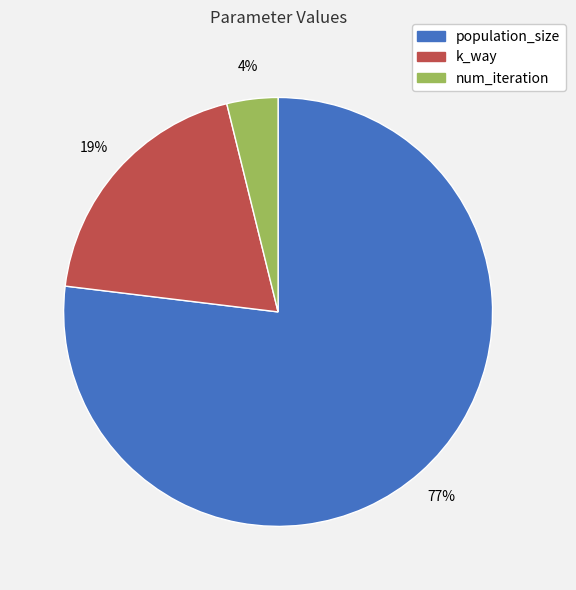

Do num_iteration and population_size together represent more than half of the pie?

Yes